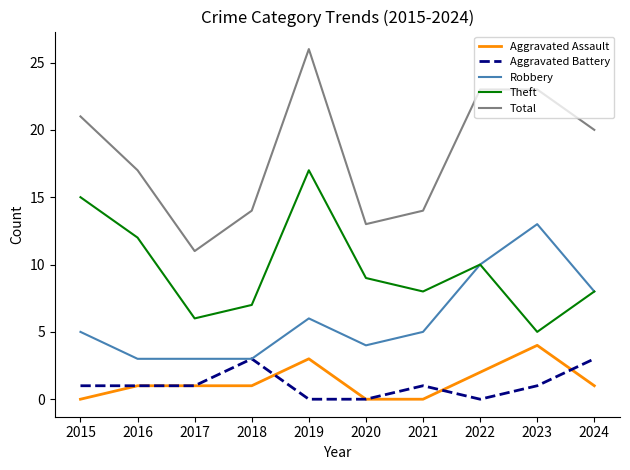

At how many categories does at least one series exceed 22?

3